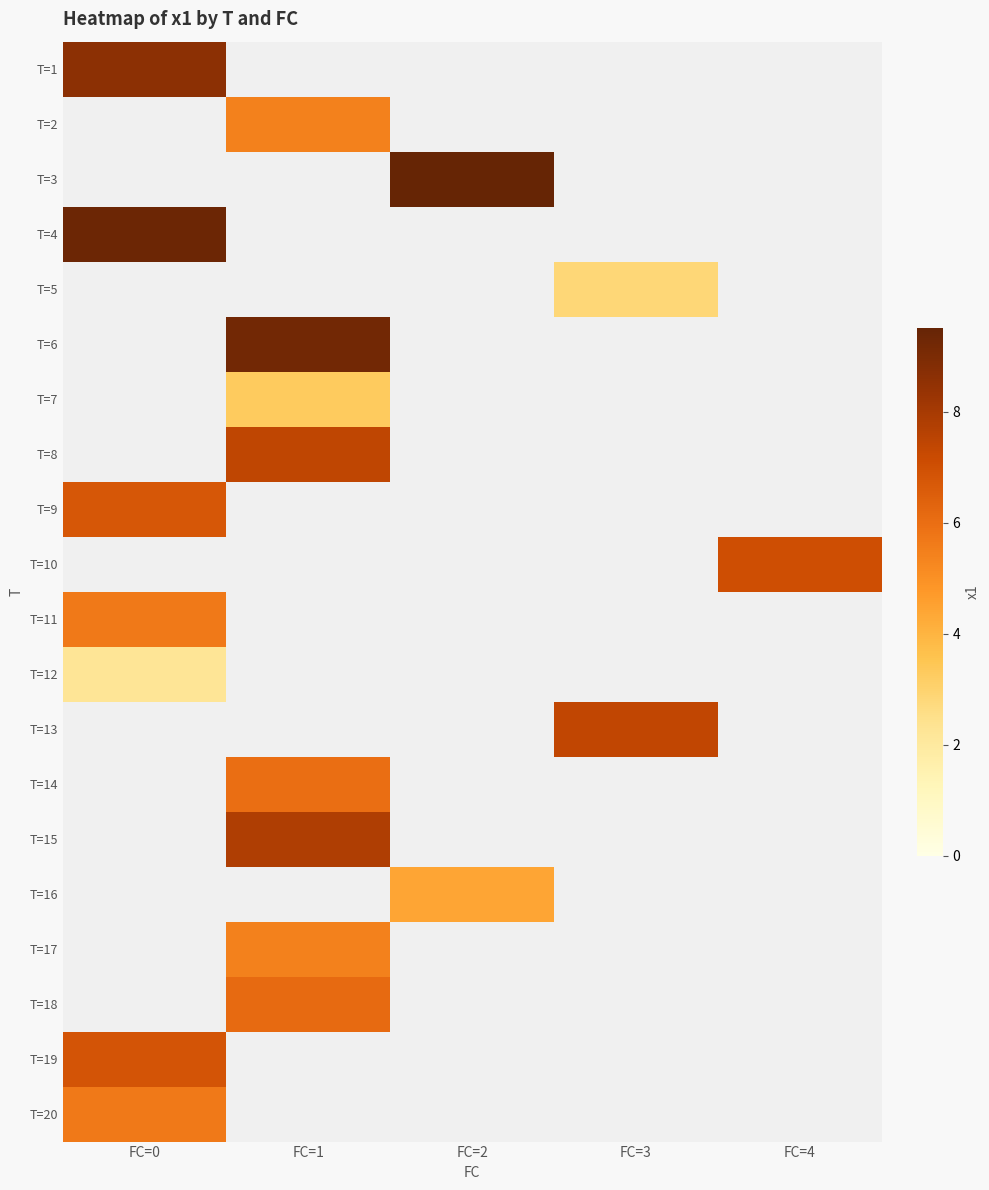

How many distinct data groups are displayed?

20